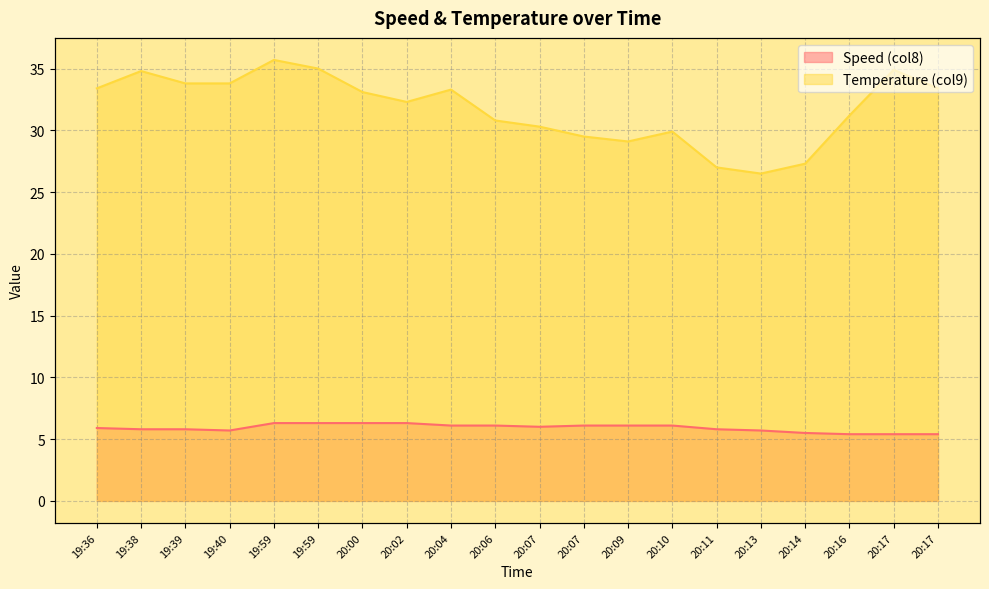

At which category does Temperature (col9) reach its first local peak?

19:38